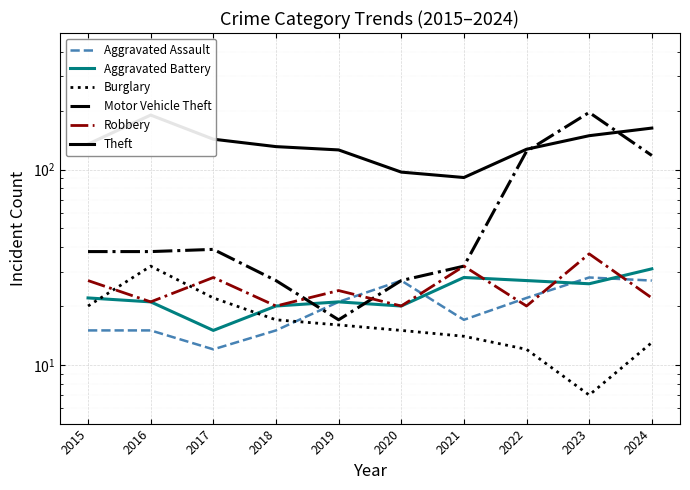

True or false: Theft and Aggravated Battery cross at least once.

False